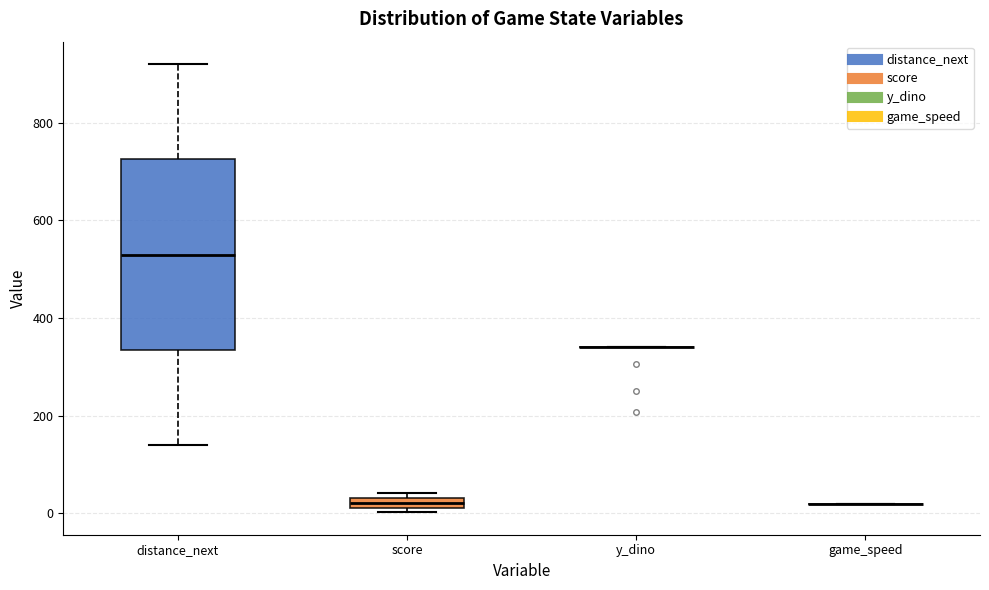

Where does the upper whisker of the box for distance_next end on the y-axis? The values are not printed on the chart, so give them approximately, as read against the axis.

920